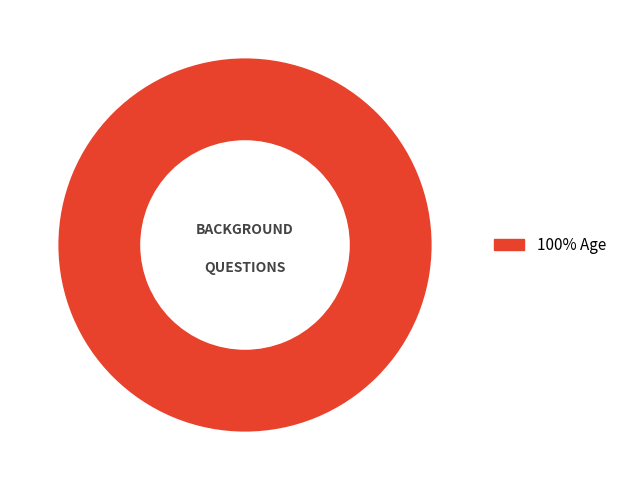

Does any single category account for the majority?

Yes